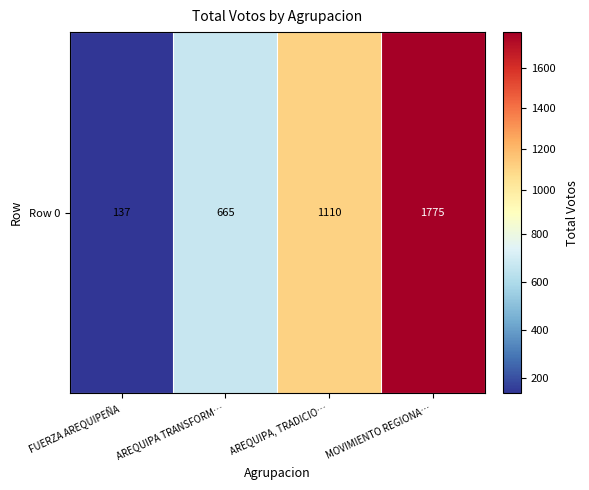

What is the average value?

922